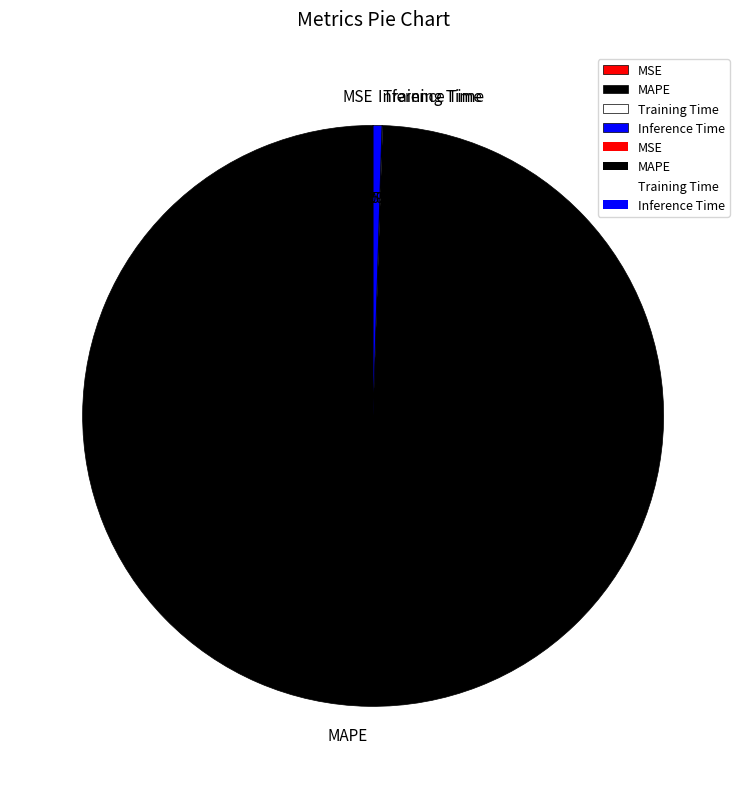

Which slice is the largest?

MAPE